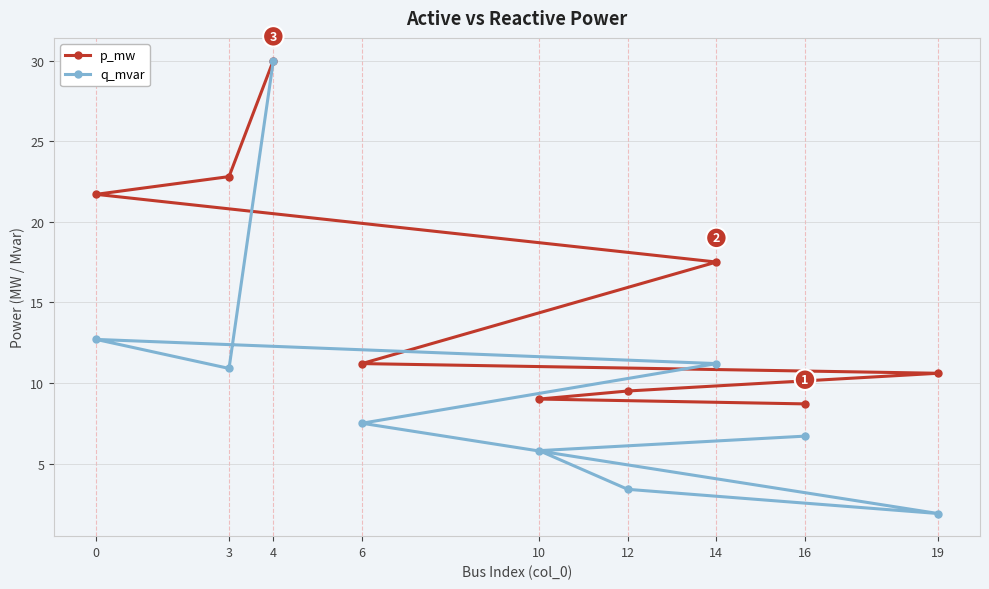

What are all the series names shown in the legend?

p_mw, q_mvar